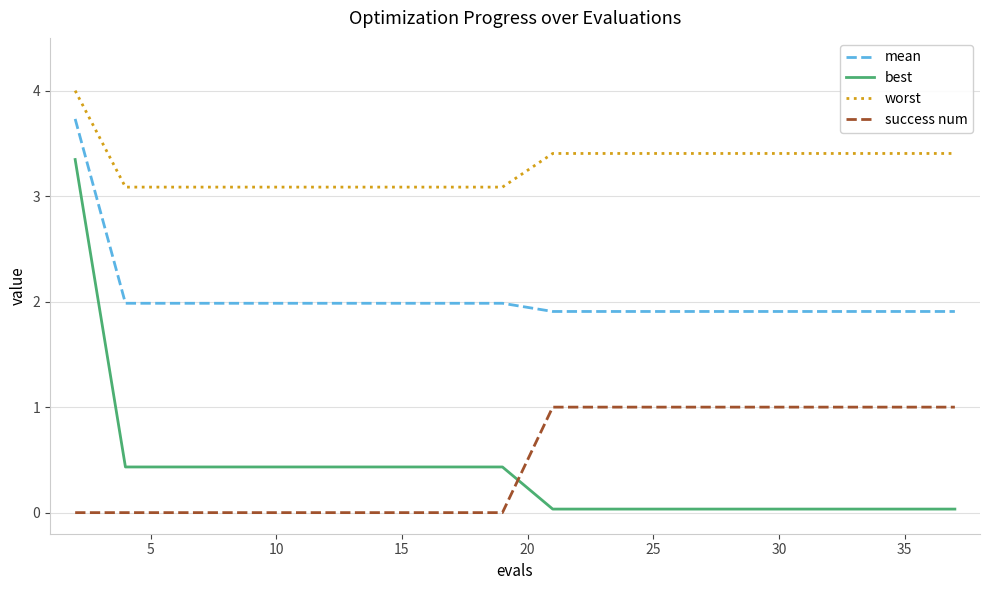

List the series in order of their peak value, highest first.

worst, mean, best, success num